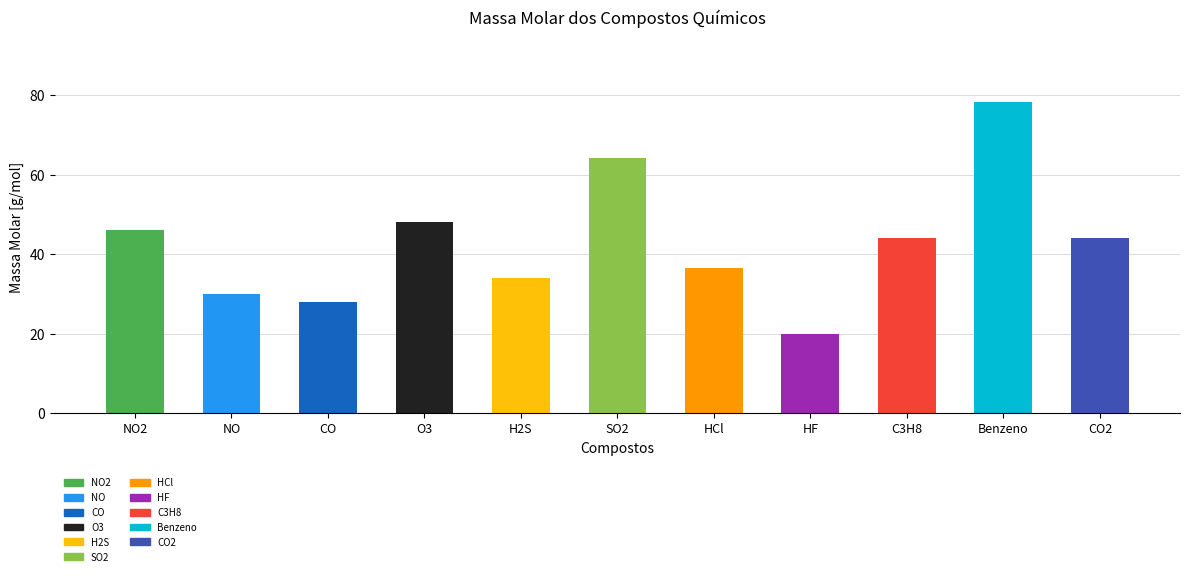

Are the bars grouped side by side (vs. stacked)?

No